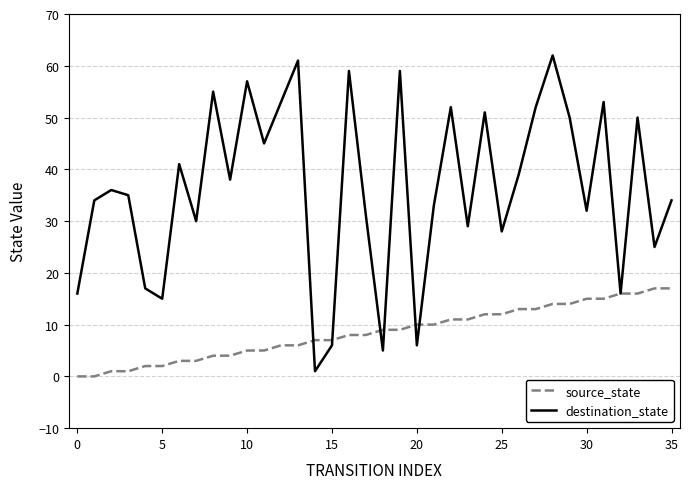

Which series has the widest spread of values?

destination_state